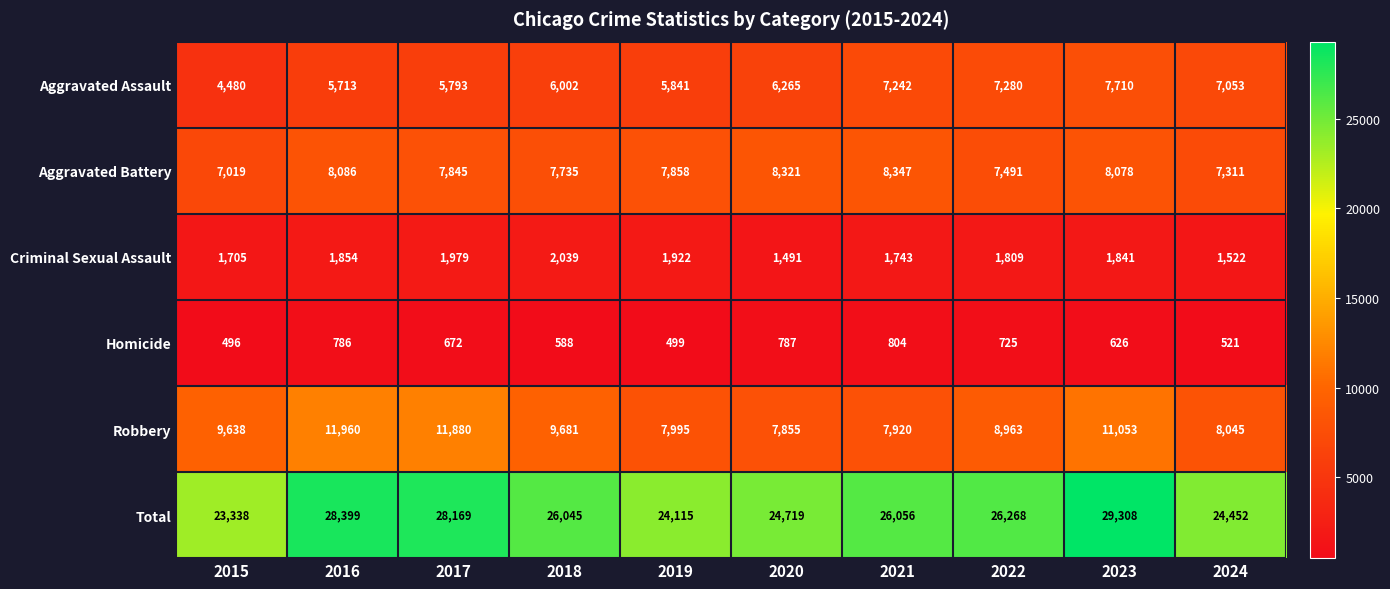

Rank the series by their maximum value, from lowest to highest.

Homicide, Criminal Sexual Assault, Aggravated Assault, Aggravated Battery, Robbery, Total